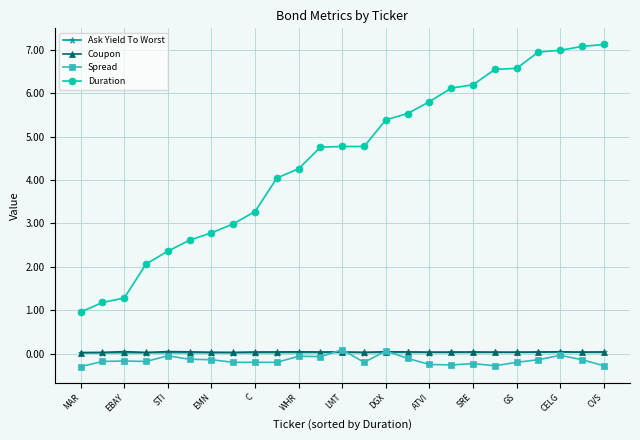

What is the greatest value displayed?

7.1